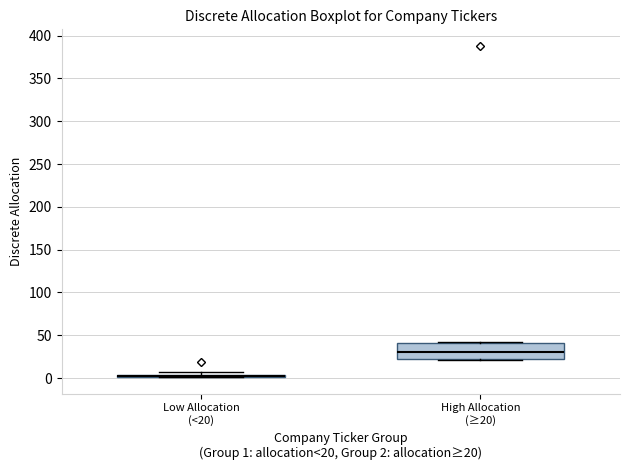

Where is the lower edge of the box for High Allocation (≥20) on the y-axis? The values are not printed on the chart, so give them approximately, as read against the axis.

20